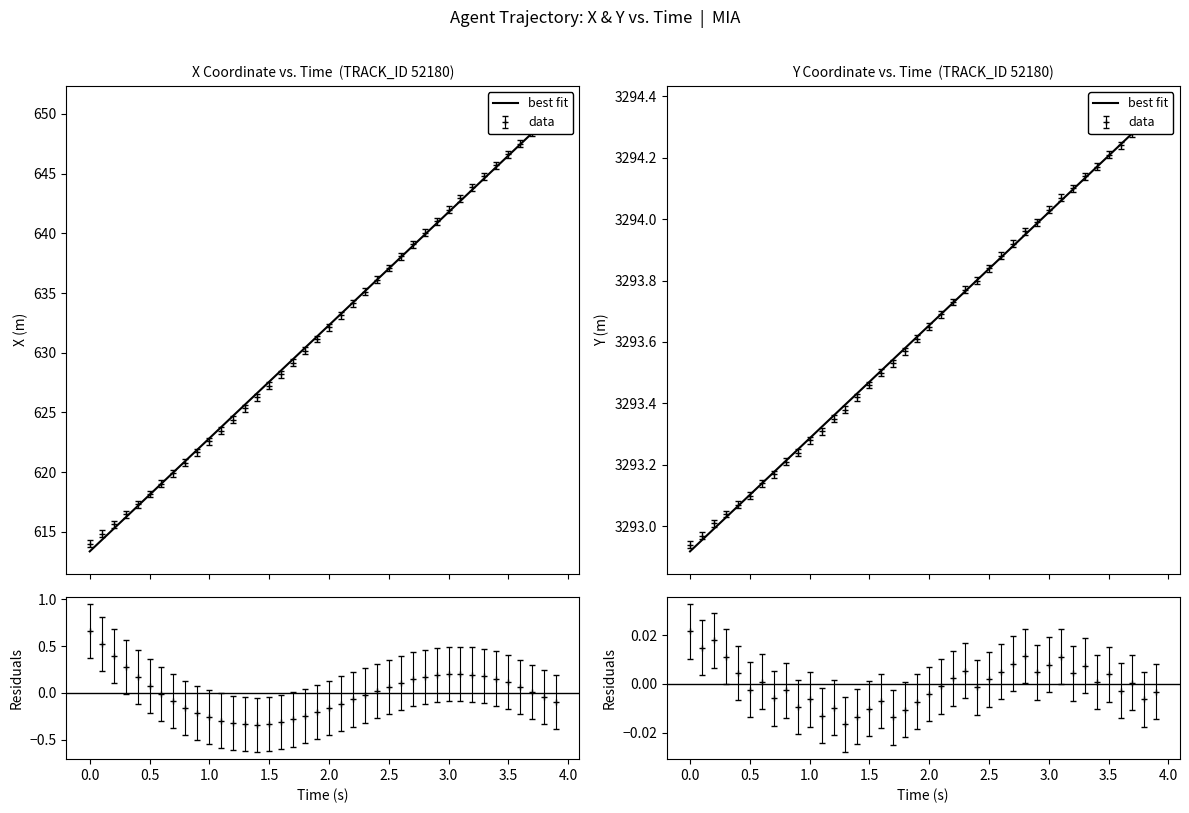

Reading right to left, extract all data points from this chart.

3294.4	3294.3	3294.3	3294.2	3294.2	3294.2	3294.1	3294.1	3294.1	3294.0	3294.0	3293.9	3293.9	3293.9	3293.8	3293.8	3293.8	3293.7	3293.7	3293.7	3293.6	3293.6	3293.5	3293.5	3293.5	3293.4	3293.4	3293.4	3293.3	3293.3	3293.2	3293.2	3293.2	3293.1	3293.1	3293.1	3293.0	3293.0	3293.0	3292.9